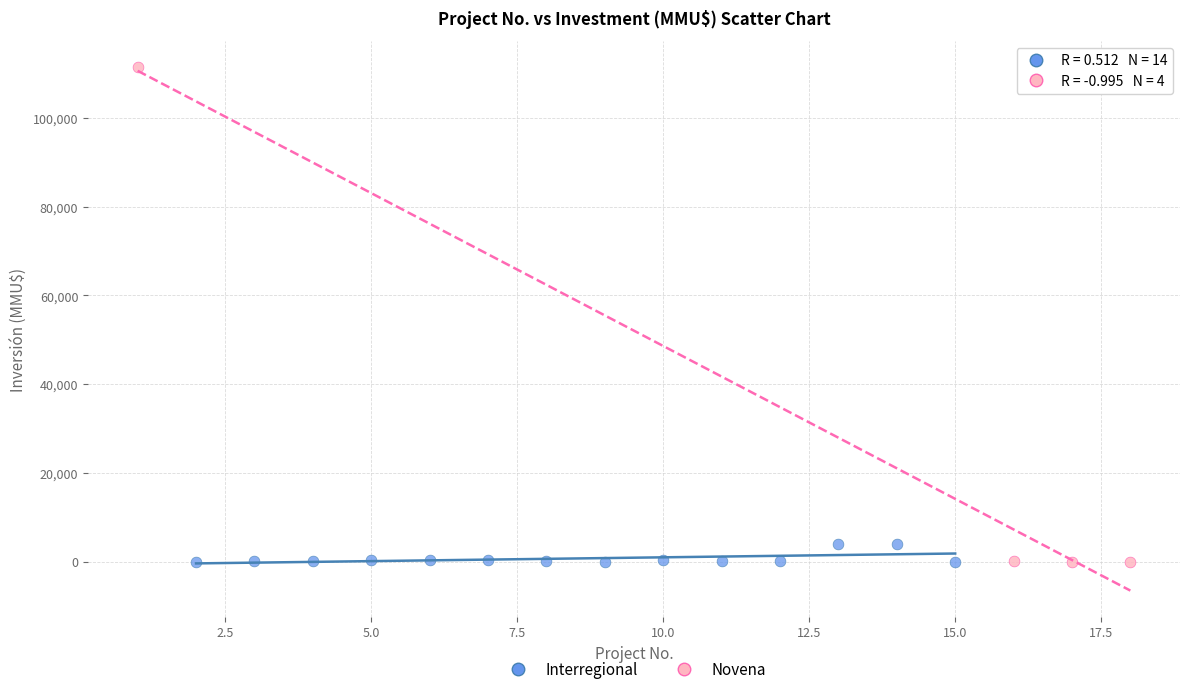

Which series contains the highest Y value?

Novena